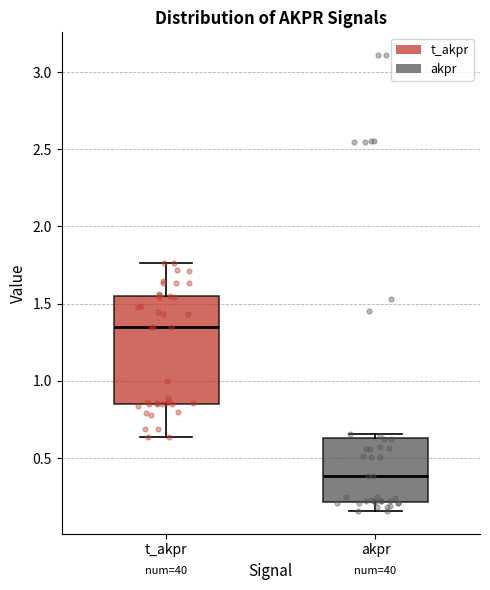

Which box's median line is the highest?

t_akpr